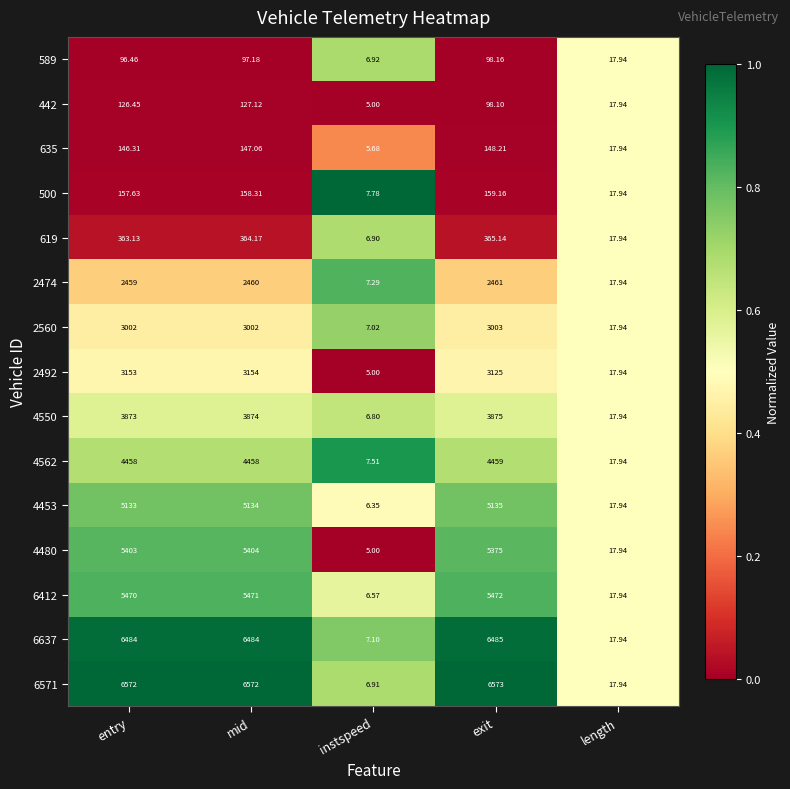

Count the number of categories in the chart.

5